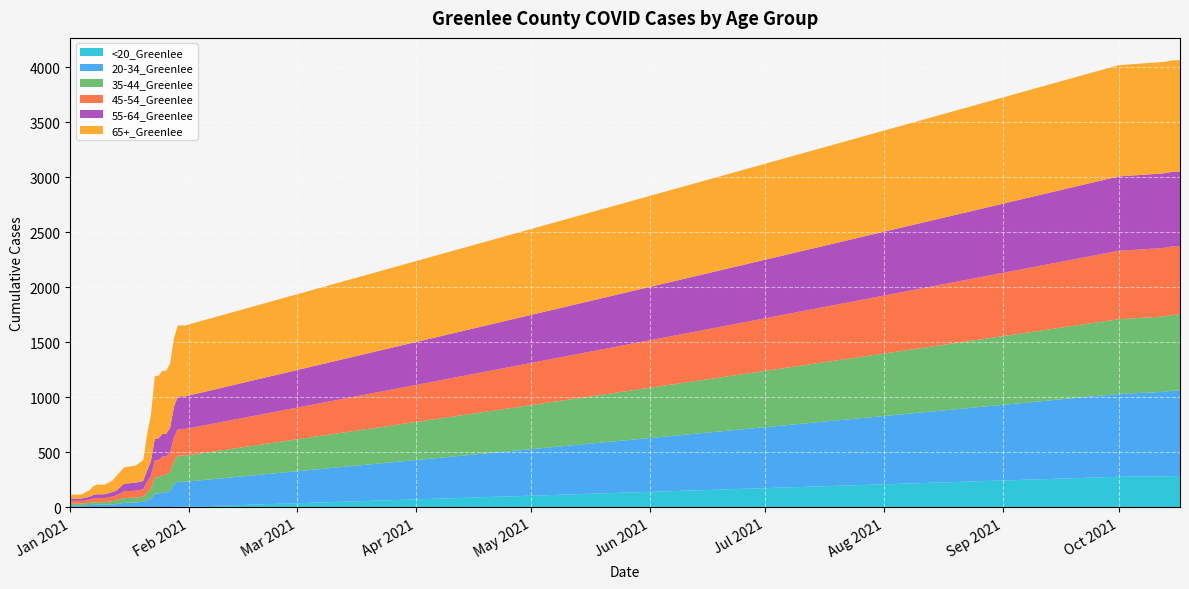

Reading left to right, transcribe all the data shown in this chart.

45-54_Greenlee: 1/1/2021=26	1/2/2021=26	1/3/2021=26	1/4/2021=26	1/5/2021=28	1/6/2021=30	1/7/2021=35	1/8/2021=38	1/9/2021=38	1/10/2021=38	1/12/2021=43	1/13/2021=44	1/15/2021=62	1/18/2021=63	1/19/2021=65	1/20/2021=67	1/21/2021=99	1/22/2021=120	1/23/2021=155	1/24/2021=157	1/25/2021=168	1/26/2021=168	1/27/2021=178	1/28/2021=222	1/29/2021=243	1/30/2021=243	1/31/2021=243	10/1/2021=622	10/10/2021=622	10/11/2021=622	10/12/2021=622	10/13/2021=622	10/14/2021=623	10/15/2021=623	10/16/2021=623	10/17/2021=623	10/17/2021=623	10/1/2021=622
20-34_Greenlee: 1/1/2021=15	1/2/2021=15	1/3/2021=15	1/4/2021=15	1/5/2021=19	1/6/2021=20	1/7/2021=22	1/8/2021=23	1/9/2021=23	1/10/2021=23	1/12/2021=26	1/13/2021=29	1/15/2021=40	1/18/2021=43	1/19/2021=47	1/20/2021=48	1/21/2021=65	1/22/2021=78	1/23/2021=124	1/24/2021=126	1/25/2021=135	1/26/2021=136	1/27/2021=153	1/28/2021=203	1/29/2021=228	1/30/2021=228	1/31/2021=228	10/1/2021=753	10/10/2021=764	10/11/2021=766	10/12/2021=768	10/13/2021=770	10/14/2021=774	10/15/2021=777	10/16/2021=778	10/17/2021=778	10/17/2021=778	10/1/2021=753
35-44_Greenlee: 1/1/2021=18	1/2/2021=18	1/3/2021=18	1/4/2021=18	1/5/2021=18	1/6/2021=19	1/7/2021=22	1/8/2021=23	1/9/2021=23	1/10/2021=23	1/12/2021=29	1/13/2021=35	1/15/2021=43	1/18/2021=44	1/19/2021=45	1/20/2021=48	1/21/2021=66	1/22/2021=89	1/23/2021=145	1/24/2021=146	1/25/2021=158	1/26/2021=158	1/27/2021=170	1/28/2021=210	1/29/2021=236	1/30/2021=237	1/31/2021=237	10/1/2021=679	10/10/2021=684	10/11/2021=684	10/12/2021=685	10/13/2021=686	10/14/2021=687	10/15/2021=688	10/16/2021=688	10/17/2021=688	10/17/2021=688	10/1/2021=679
55-64_Greenlee: 1/1/2021=21	1/2/2021=21	1/3/2021=21	1/4/2021=21	1/5/2021=22	1/6/2021=26	1/7/2021=32	1/8/2021=34	1/9/2021=34	1/10/2021=34	1/12/2021=40	1/13/2021=43	1/15/2021=69	1/18/2021=73	1/19/2021=73	1/20/2021=76	1/21/2021=103	1/22/2021=131	1/23/2021=196	1/24/2021=198	1/25/2021=205	1/26/2021=205	1/27/2021=221	1/28/2021=274	1/29/2021=296	1/30/2021=296	1/31/2021=296	10/1/2021=676	10/10/2021=678	10/11/2021=678	10/12/2021=678	10/13/2021=678	10/14/2021=678	10/15/2021=678	10/16/2021=678	10/17/2021=678	10/17/2021=678	10/1/2021=676
65+_Greenlee: 1/1/2021=36	1/2/2021=36	1/3/2021=36	1/4/2021=36	1/5/2021=51	1/6/2021=58	1/7/2021=80	1/8/2021=88	1/9/2021=88	1/10/2021=88	1/12/2021=105	1/13/2021=133	1/15/2021=148	1/18/2021=156	1/19/2021=173	1/20/2021=190	1/21/2021=330	1/22/2021=420	1/23/2021=569	1/24/2021=569	1/25/2021=573	1/26/2021=574	1/27/2021=587	1/28/2021=626	1/29/2021=644	1/30/2021=645	1/31/2021=645	10/1/2021=1011	10/10/2021=1013	10/11/2021=1013	10/12/2021=1013	10/13/2021=1013	10/14/2021=1013	10/15/2021=1013	10/16/2021=1013	10/17/2021=1013	10/17/2021=1013	10/1/2021=1011
<20_Greenlee: 1/1/2021=0	1/2/2021=0	1/3/2021=0	1/4/2021=0	1/5/2021=1	1/6/2021=1	1/7/2021=1	1/8/2021=1	1/9/2021=1	1/10/2021=1	1/12/2021=1	1/13/2021=1	1/15/2021=1	1/18/2021=1	1/19/2021=1	1/20/2021=1	1/21/2021=1	1/22/2021=1	1/23/2021=1	1/24/2021=1	1/25/2021=1	1/26/2021=1	1/27/2021=1	1/28/2021=5	1/29/2021=5	1/30/2021=5	1/31/2021=5	10/1/2021=278	10/10/2021=281	10/11/2021=281	10/12/2021=281	10/13/2021=281	10/14/2021=282	10/15/2021=284	10/16/2021=284	10/17/2021=284	10/17/2021=284	10/1/2021=278